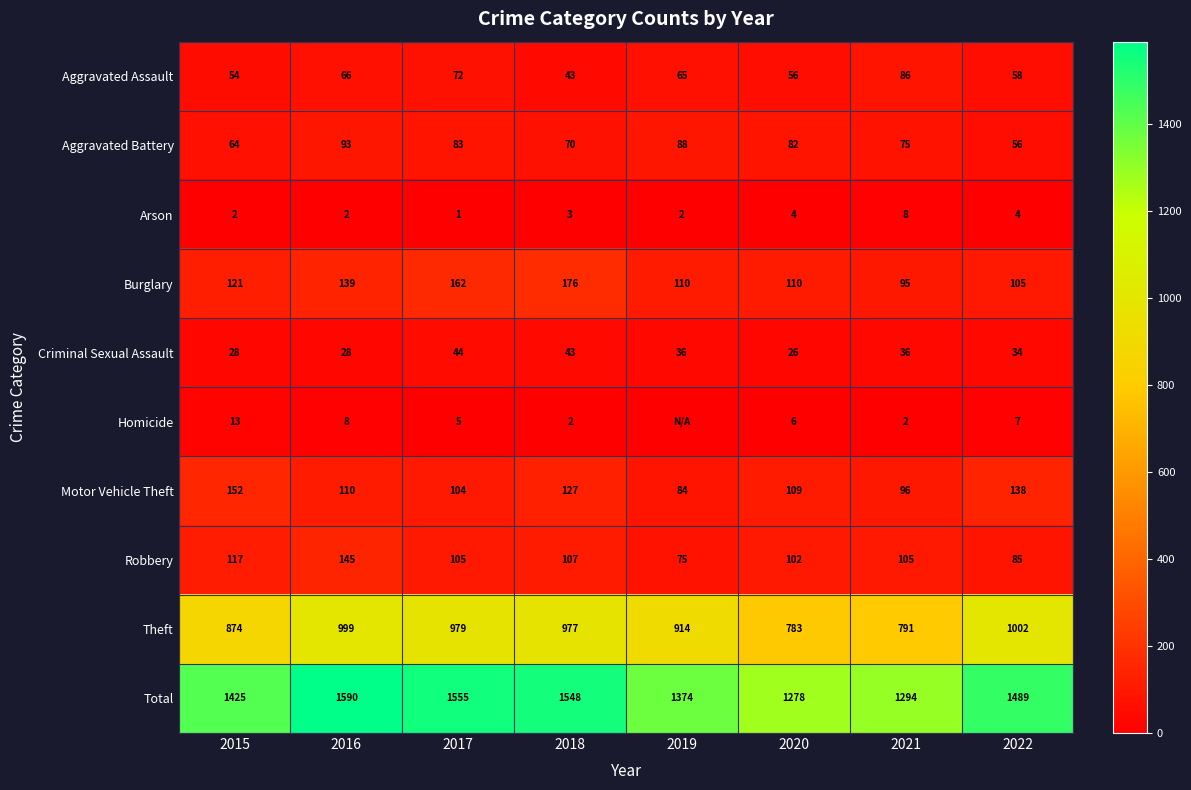

What is the difference between the maximum and minimum values in the Robbery series?

70